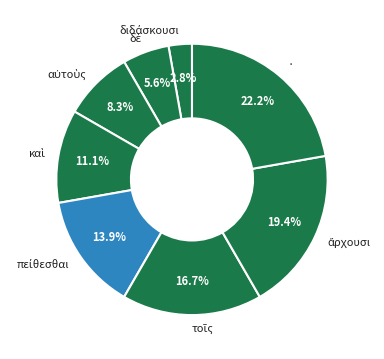

Is there a majority slice in this chart?

No